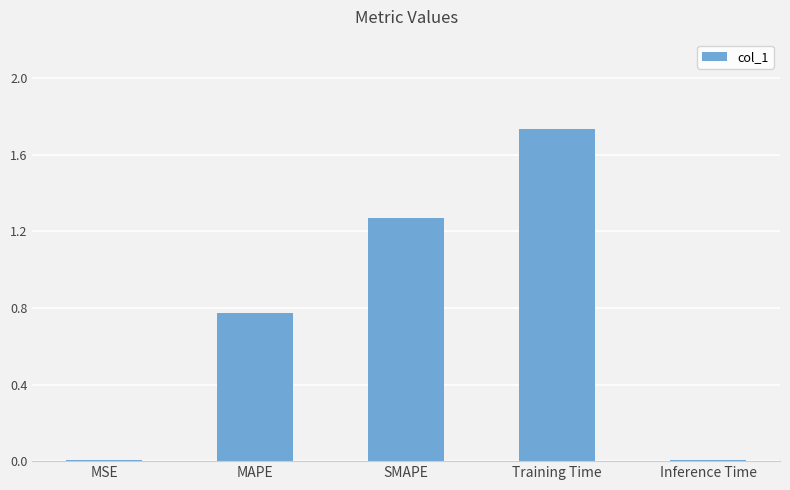

Which label corresponds to the largest value in the chart?

Training Time